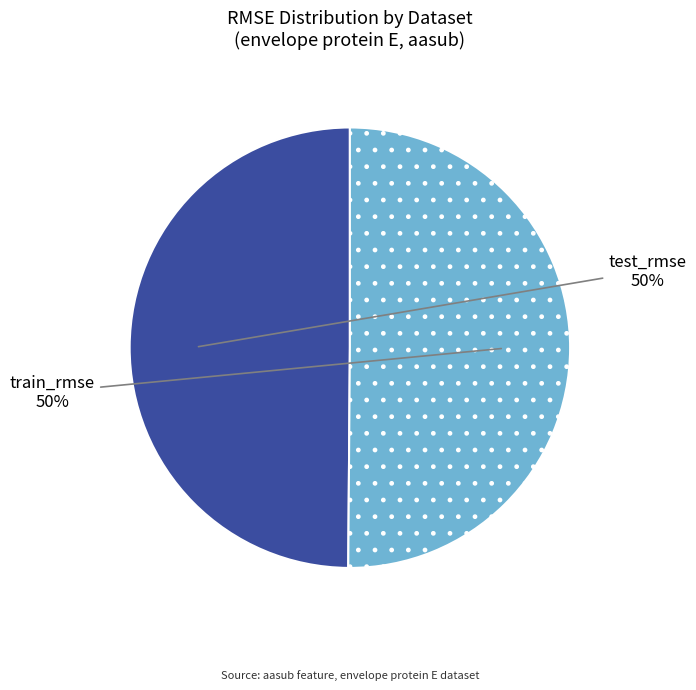

To the nearest percent, what is the average slice percentage?

50%